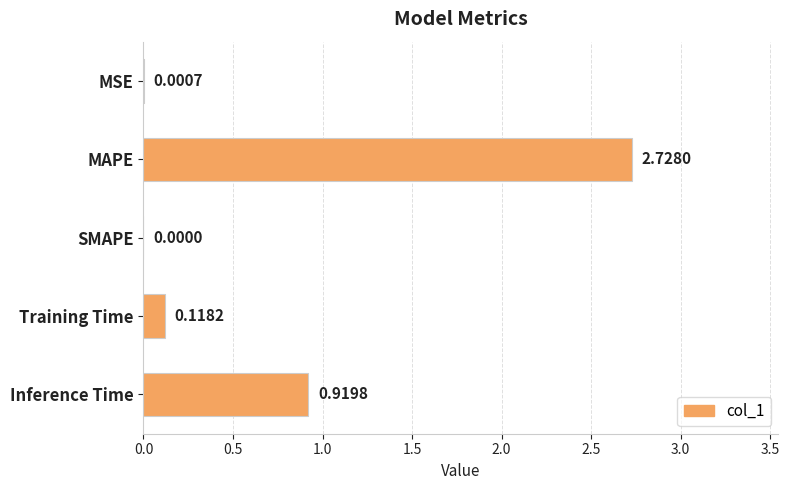

Where is the data nearest to the value 1?

Inference Time